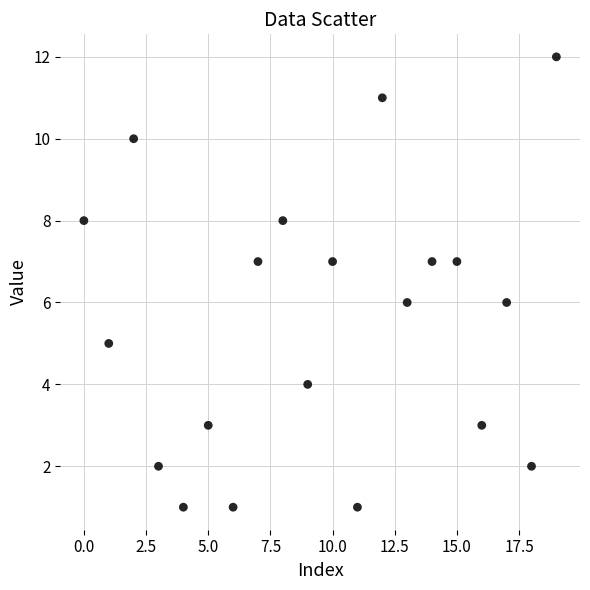

How many points are shown in the scatter plot?

20